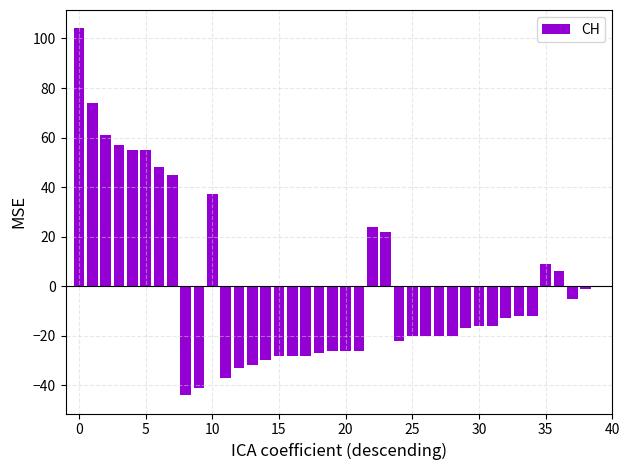

What is the maximum value shown in the chart?

104.1